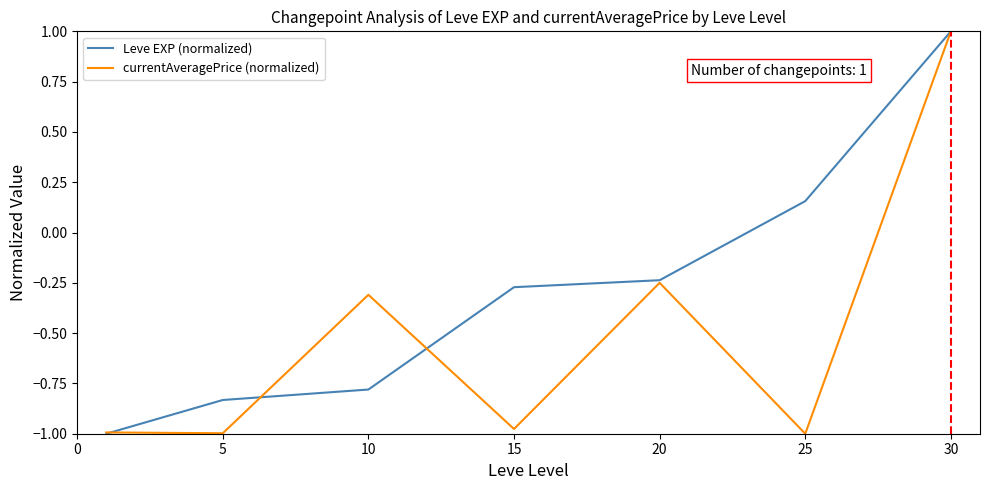

Which series has the largest total across all categories?

Leve EXP (normalized)